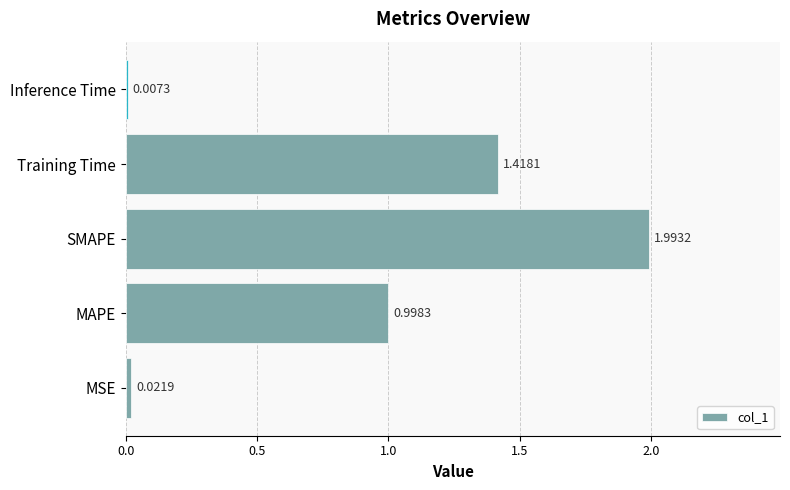

What is the change in value from SMAPE to Inference Time?

-2.0